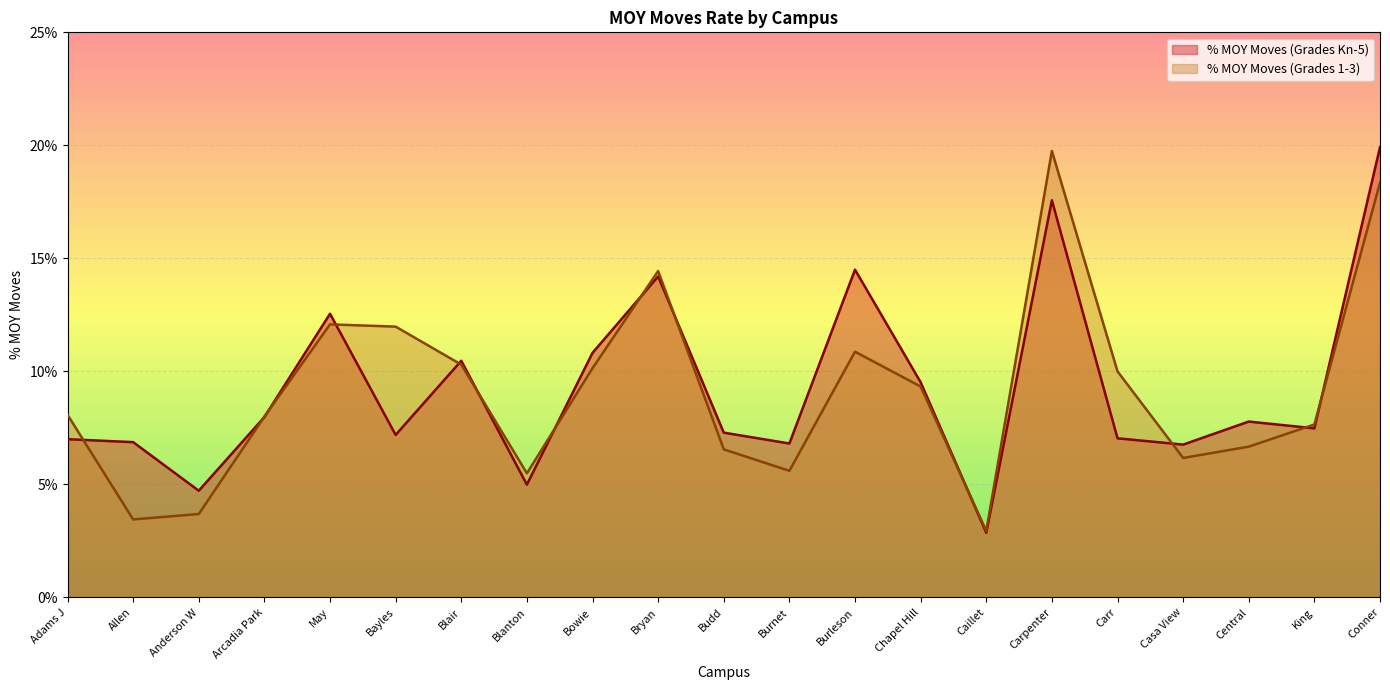

Between Anderson W and Arcadia Park, which series saw the biggest shift?

% MOY Moves (Grades 1-3)